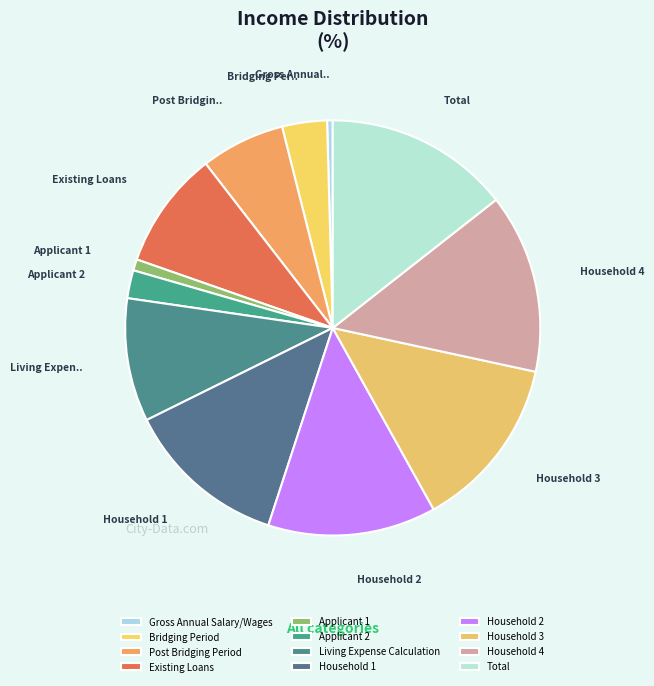

Does any single category account for the majority?

No